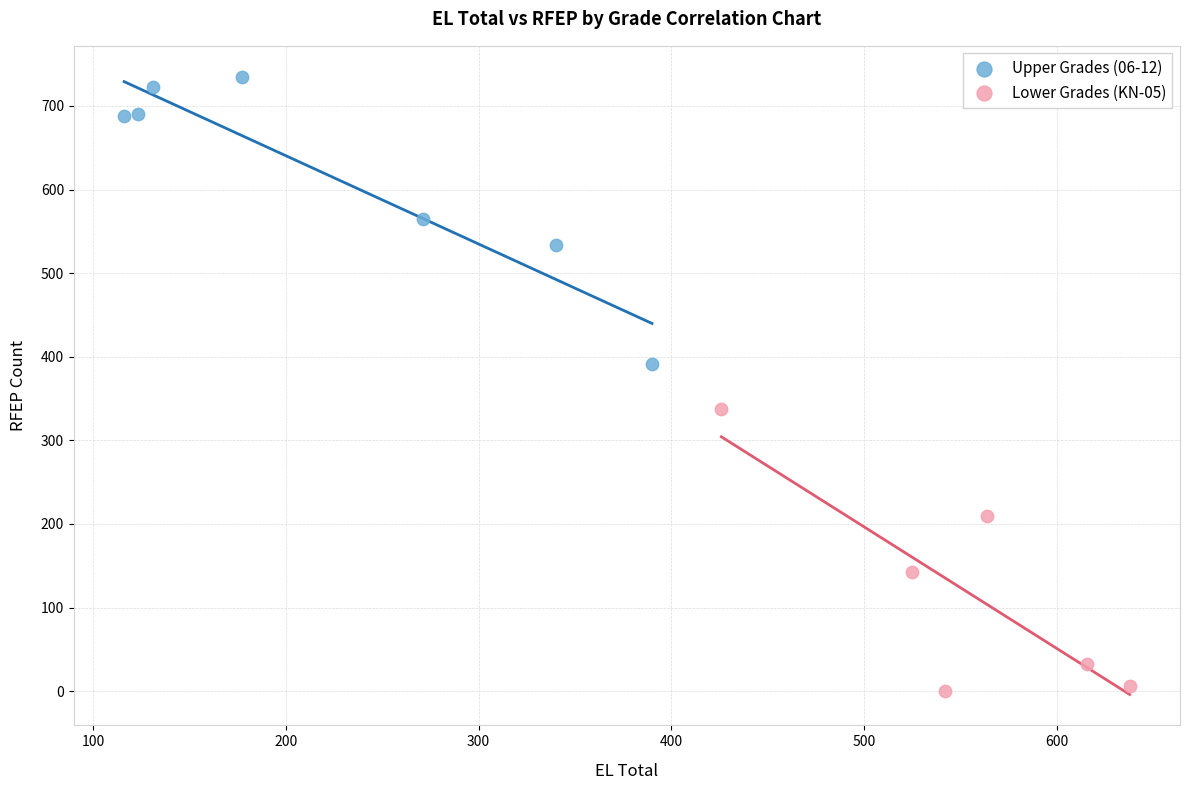

Which series contains the lowest Y value?

Lower Grades (KN-05)